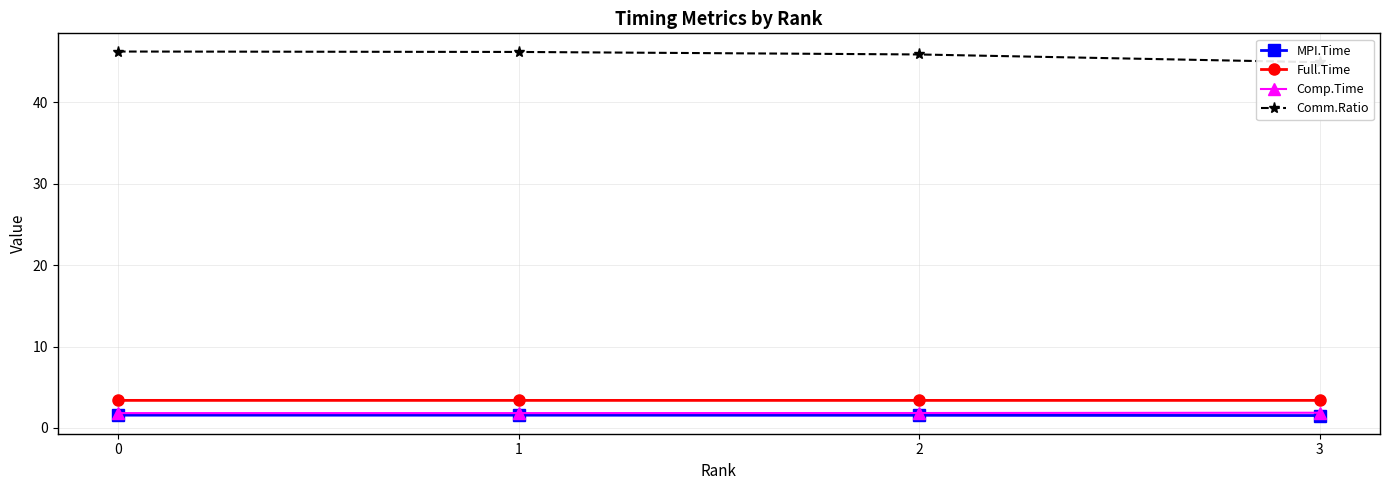

Which series has the widest spread of values?

Comm.Ratio